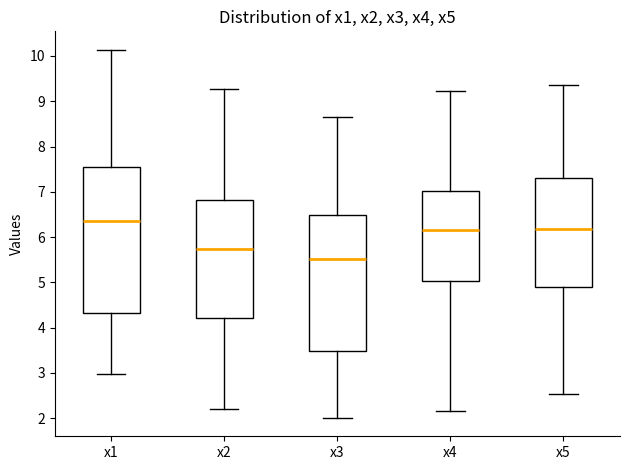

Reading left to right, transcribe this box plot: for each box, give where its median line is, the range the box spans, and where its two whiskers end, as read against the y-axis. The values are not printed on the chart, so give them approximately, as read against the axis.

x1: median 6.4, box 4.3 to 7.6, whiskers 3.0 to 10.1
x2: median 5.7, box 4.2 to 6.8, whiskers 2.2 to 9.3
x3: median 5.5, box 3.5 to 6.5, whiskers 2.0 to 8.6
x4: median 6.2, box 5.0 to 7.0, whiskers 2.2 to 9.2
x5: median 6.2, box 4.9 to 7.3, whiskers 2.5 to 9.3